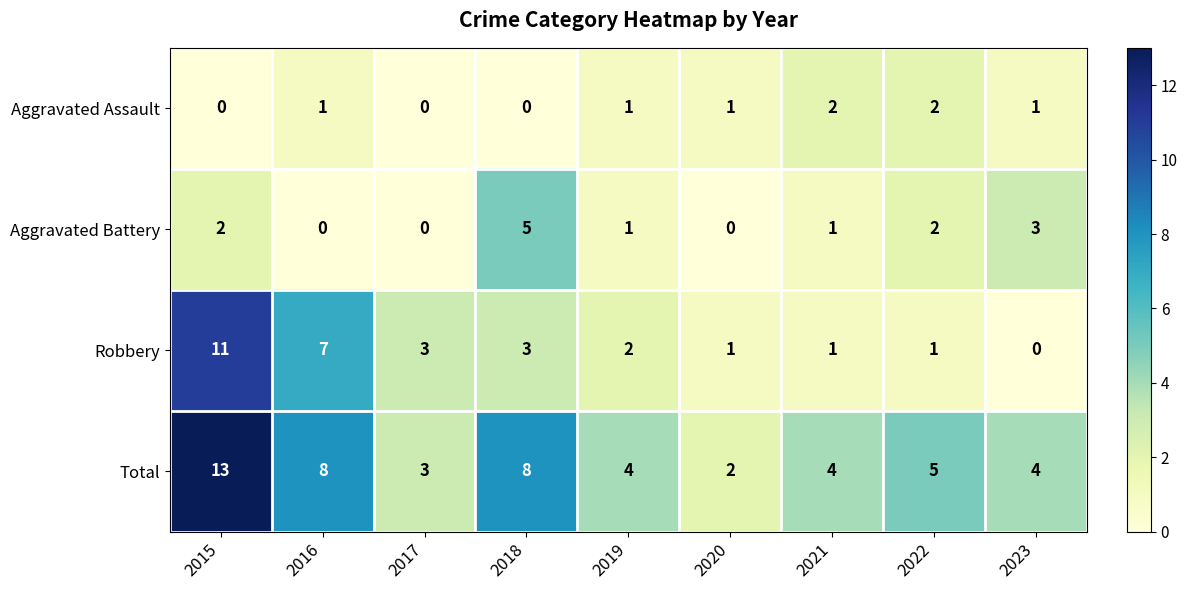

Is the value of Total at 2017 greater than the value of Robbery at 2021?

Yes